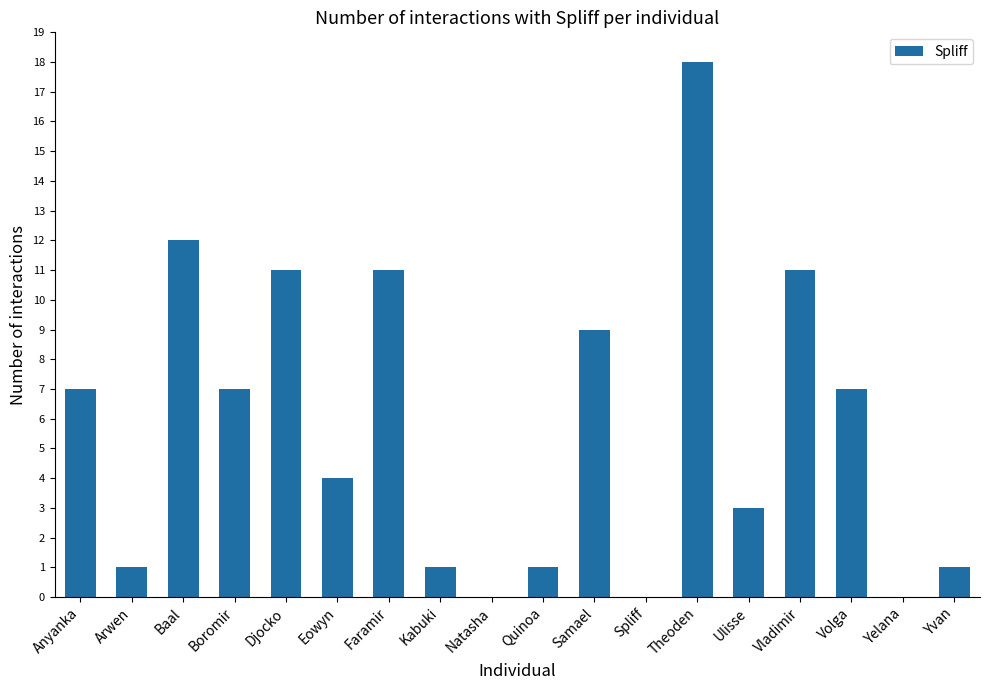

At which category does the chart reach its peak across all series?

Theoden